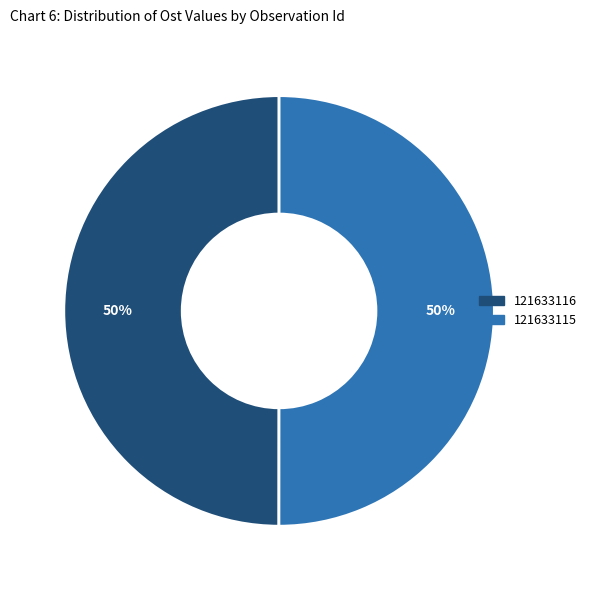

To the nearest percent, what is the combined percentage of 121633116 and 121633115?

100%